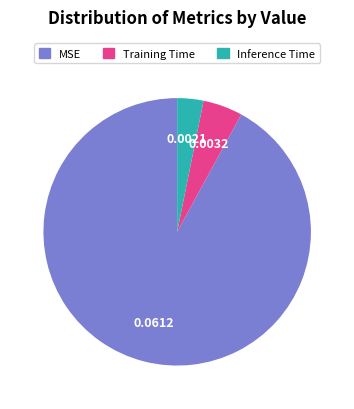

Rank the categories by value from highest to lowest.

MSE, Training Time, Inference Time